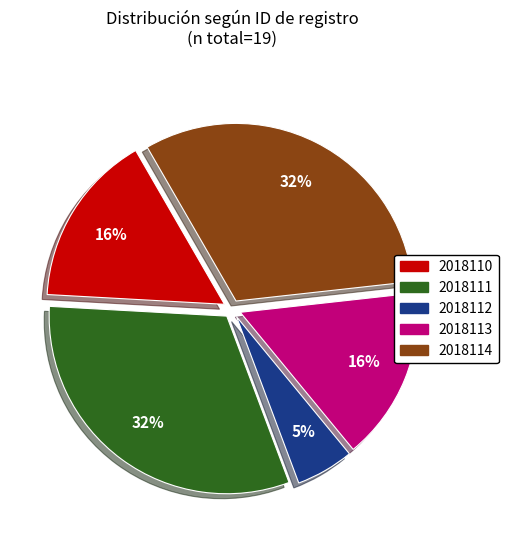

What percentage is the 2018112 slice, to the nearest percent?

5%